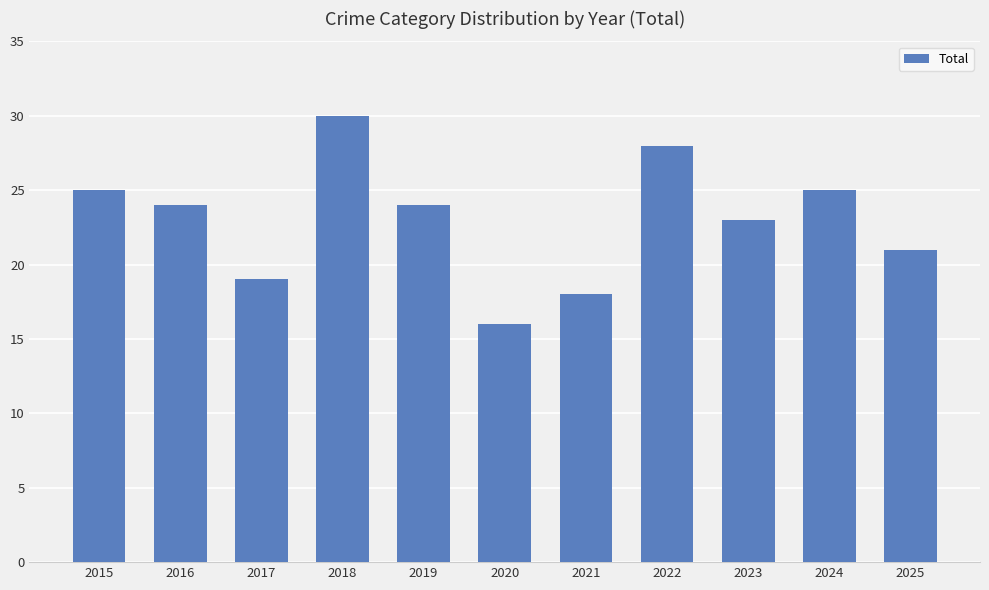

What is the minimum value shown in the chart?

16